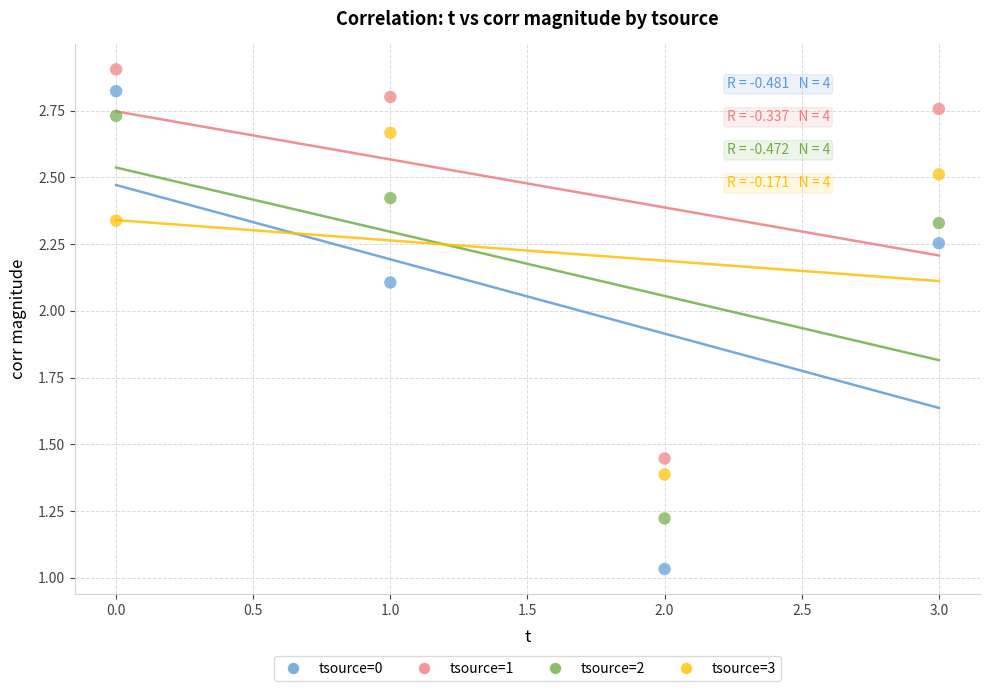

Which series reaches the maximum Y coordinate?

tsource=1